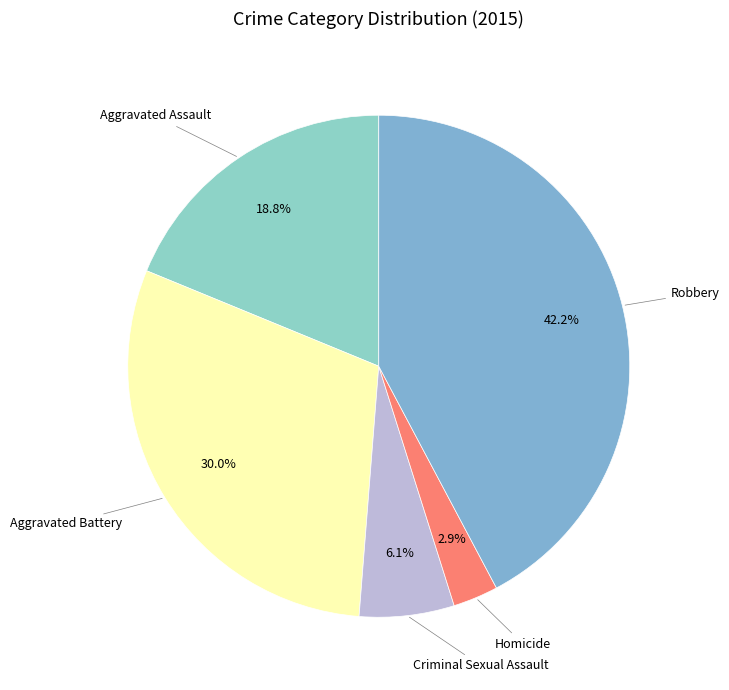

How many slices are in this pie chart?

5